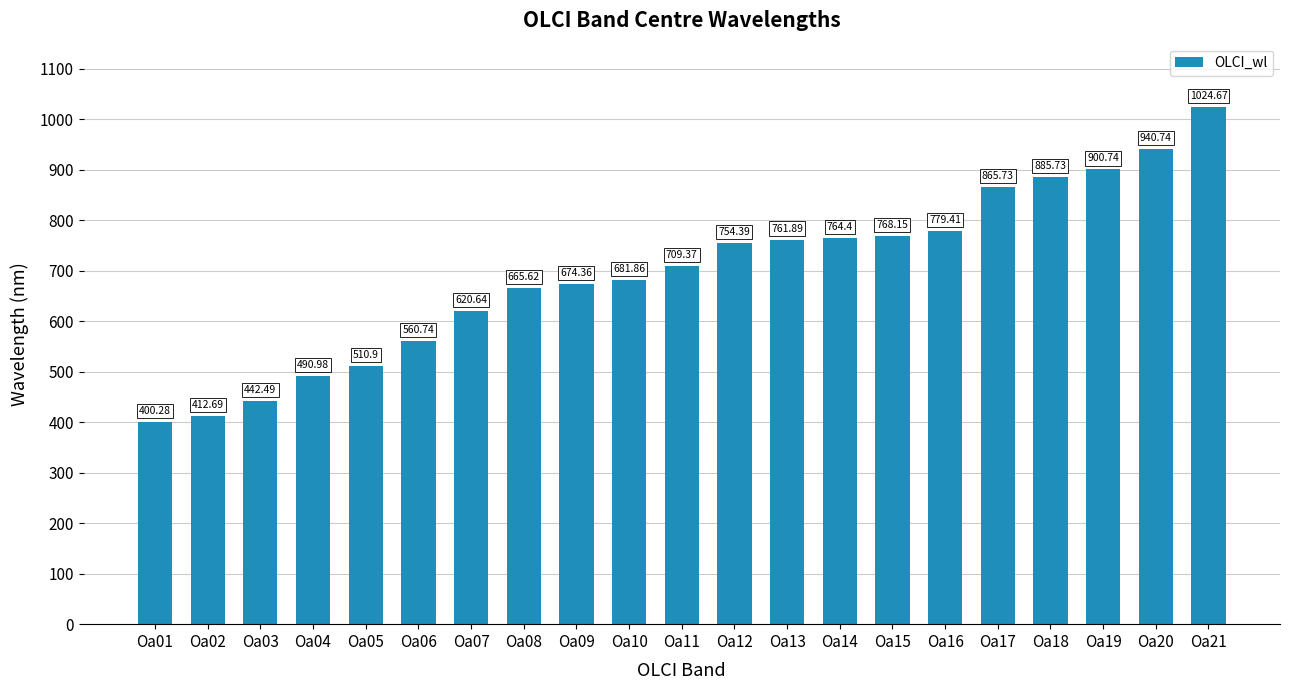

What is the value of the 7th bar from the left?

620.6